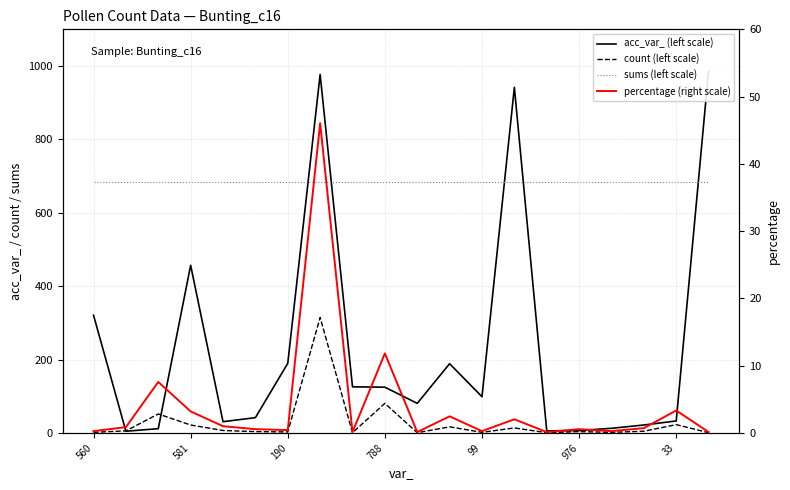

In acc_var_ (left scale), how many points are lower than both neighbors (excluding endpoints)?

5